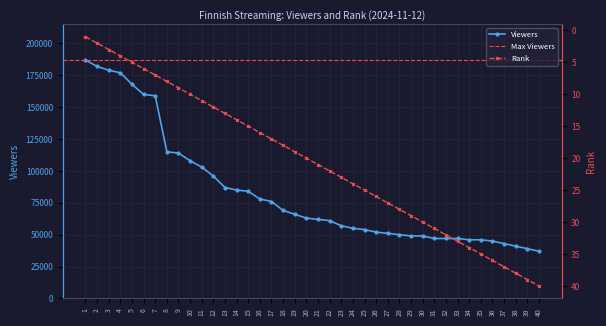

What is the value of the Viewers point at the 12th from the left?

96000